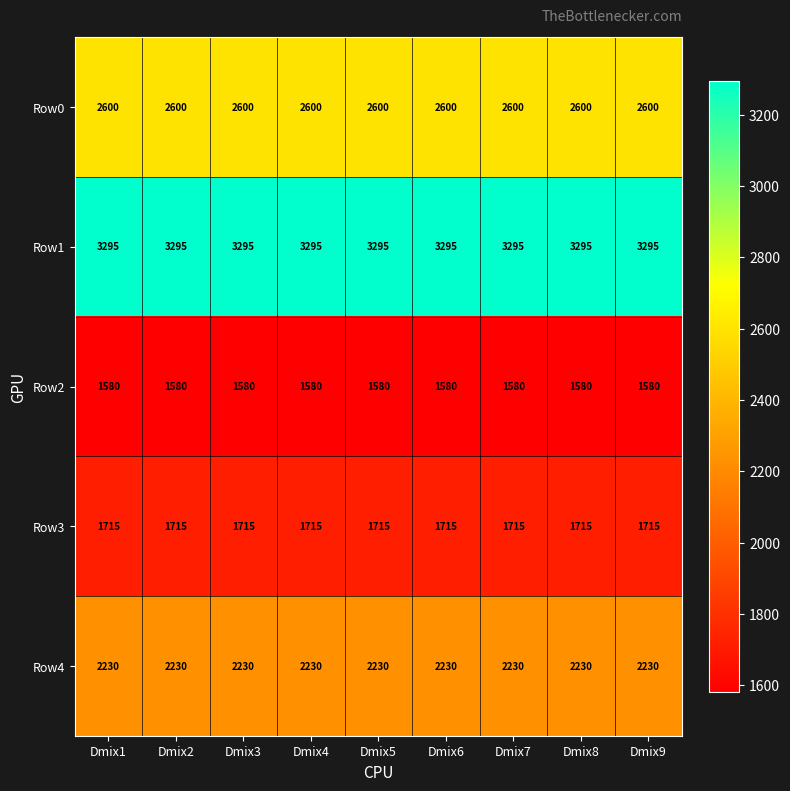

What is the minimum value for Row1?

3295